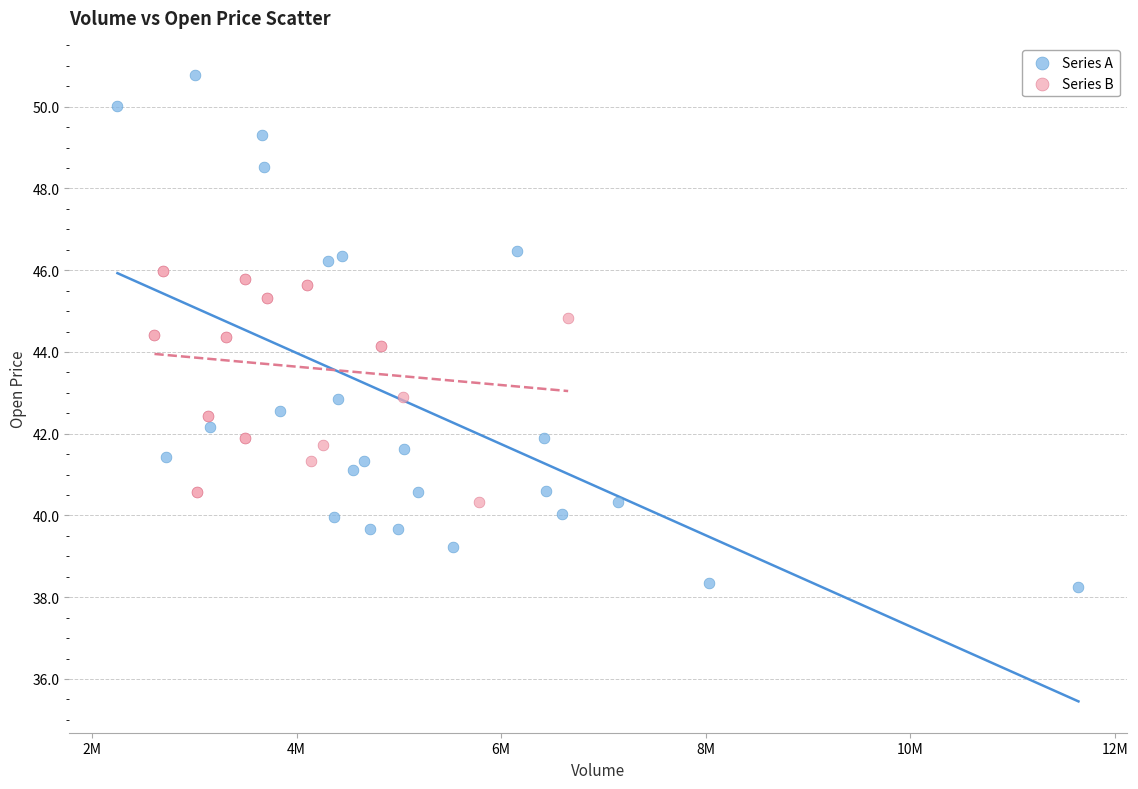

Which series has the widest spread of Y values?

Series A